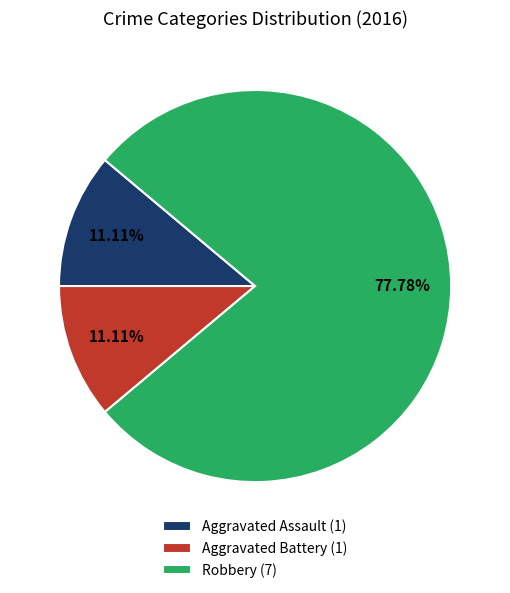

How many slices are in this pie chart?

3